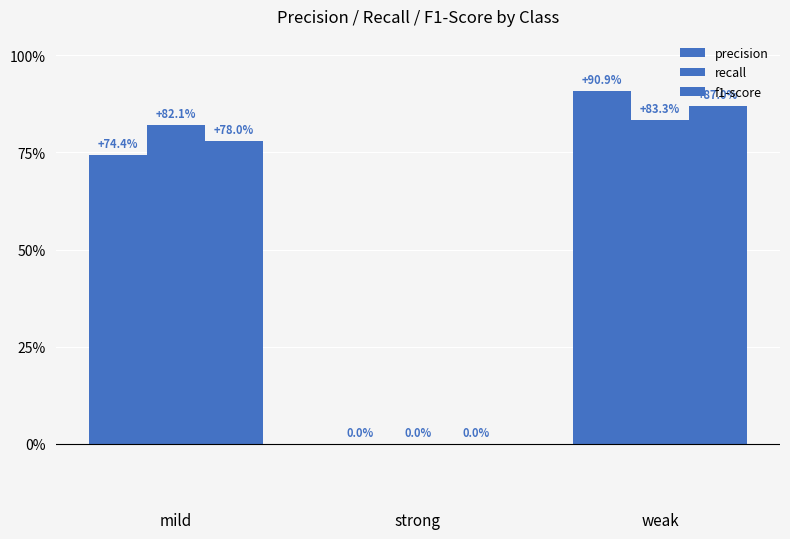

How many data points does each series have?

3